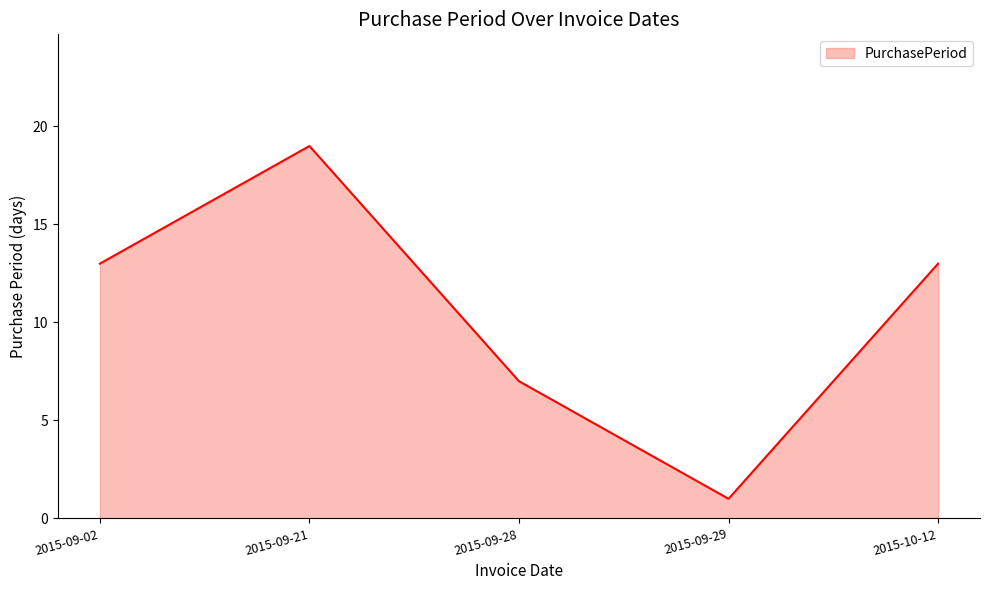

What is the approximate value at 2015-09-28, to the nearest 10?

10